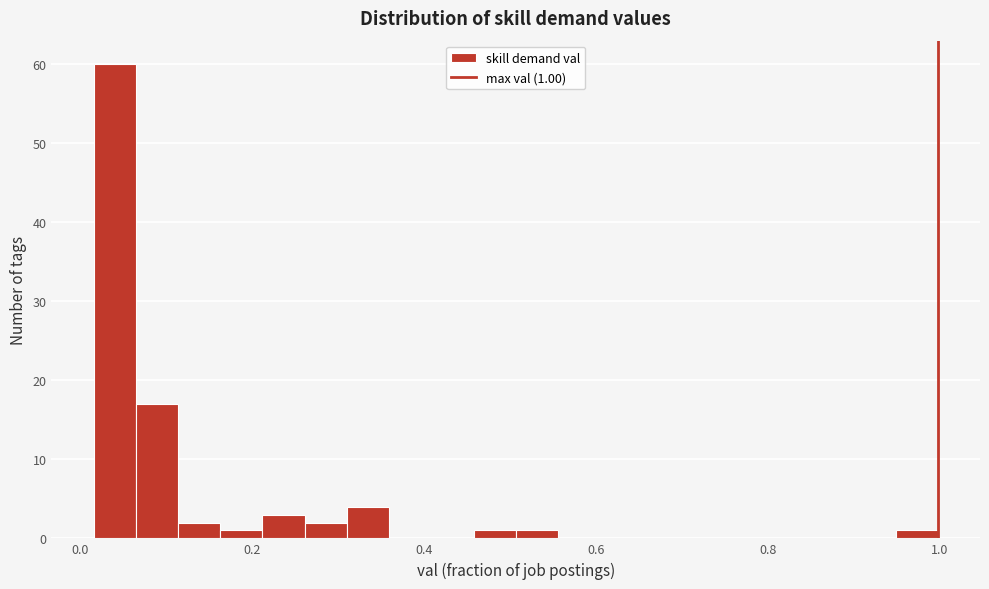

Read against the x-axis, roughly where is the centre of the tallest bar?

0.04